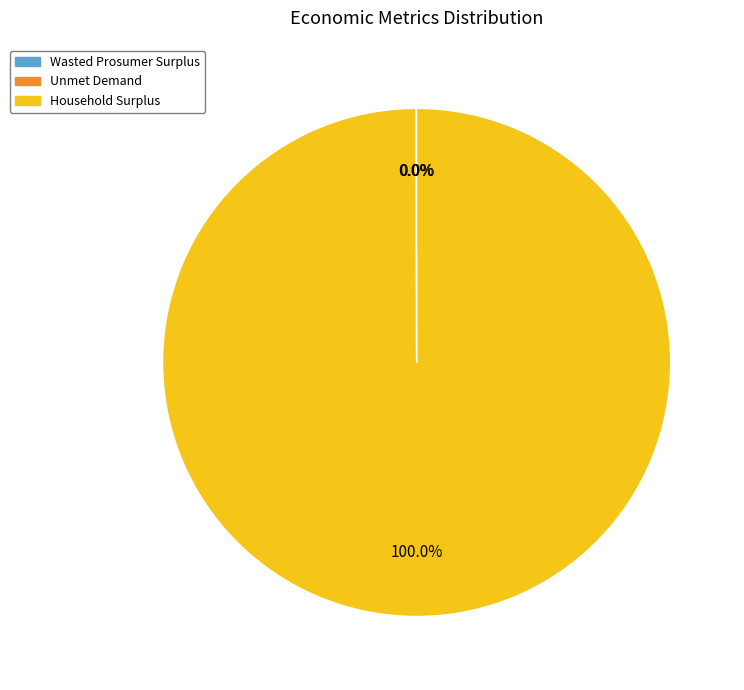

What is the majority slice?

Household Surplus